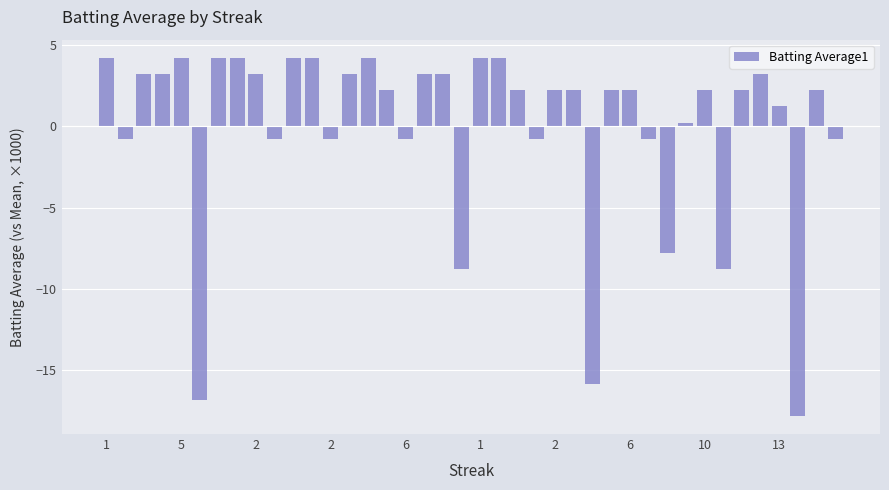

What is the value of the 24th bar from the left?

-0.8